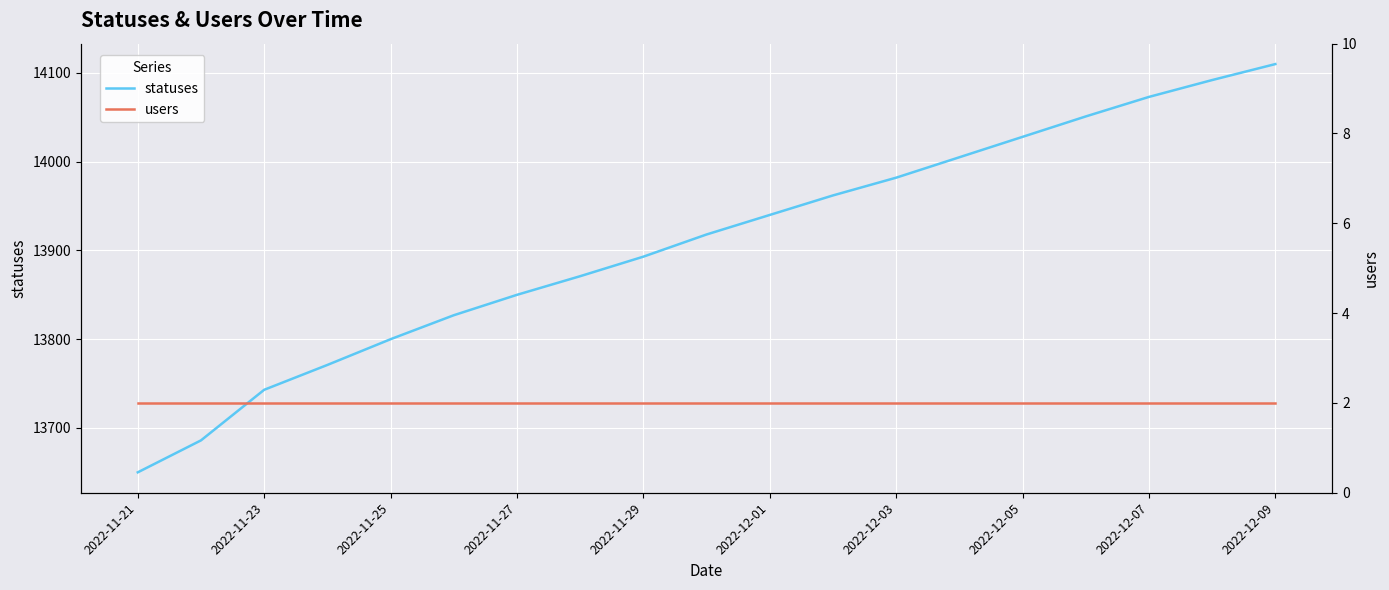

What is the sum of all users values?

38